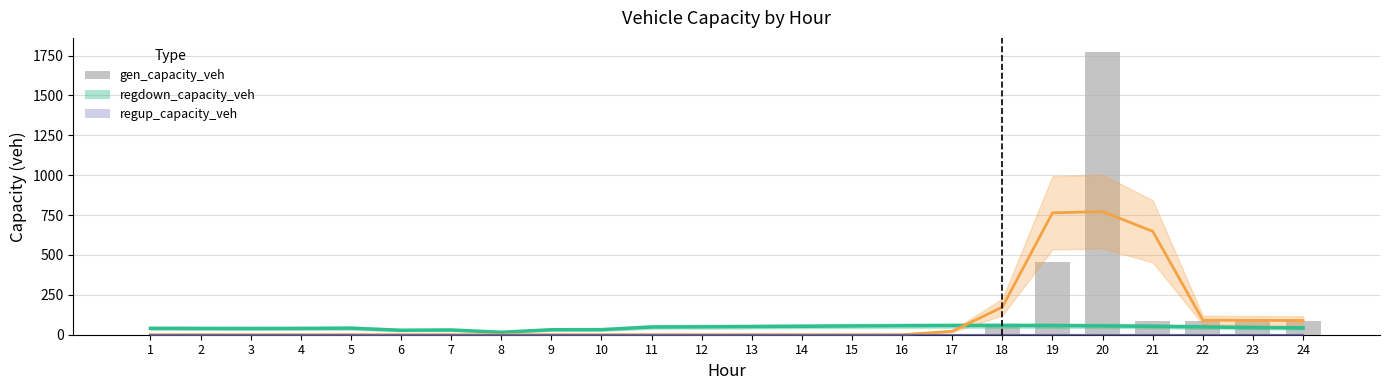

Between 16 and 2, which is larger?

16